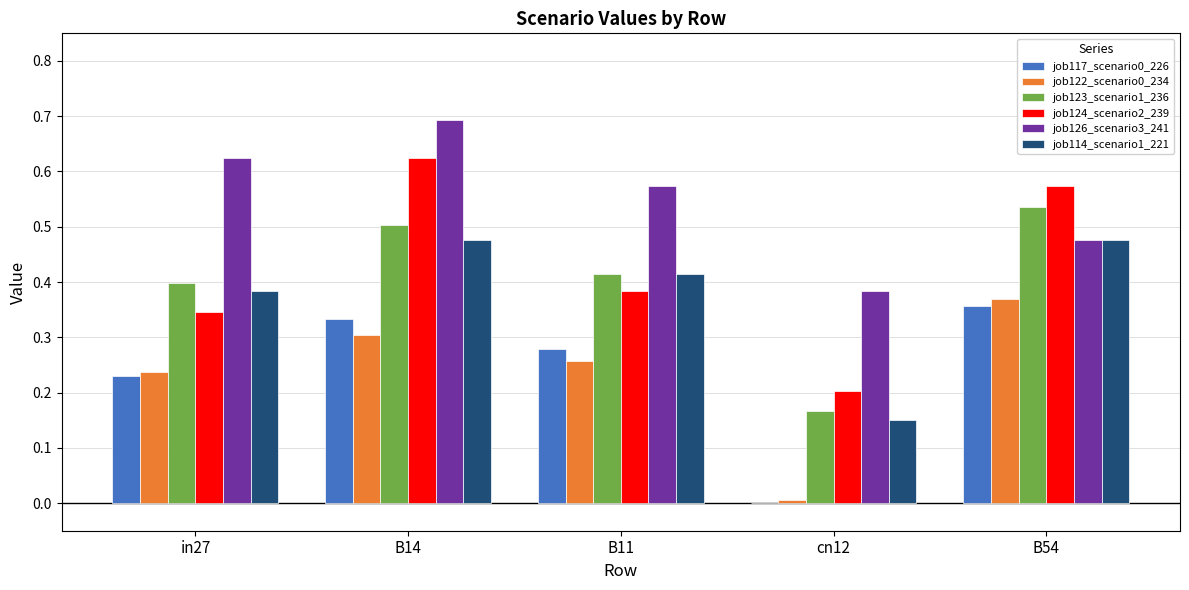

Is the value of job117_scenario0_226 at in27 greater than the value of job123_scenario1_236 at in27?

No